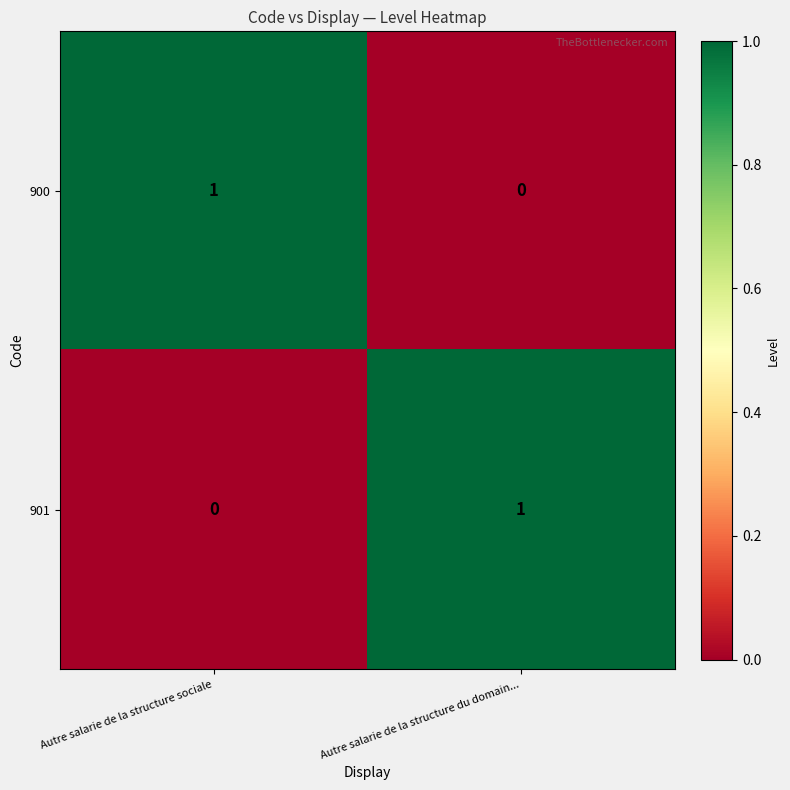

True or false: 900 has a value of -1 at Autre salarie de la structure du domain....

False